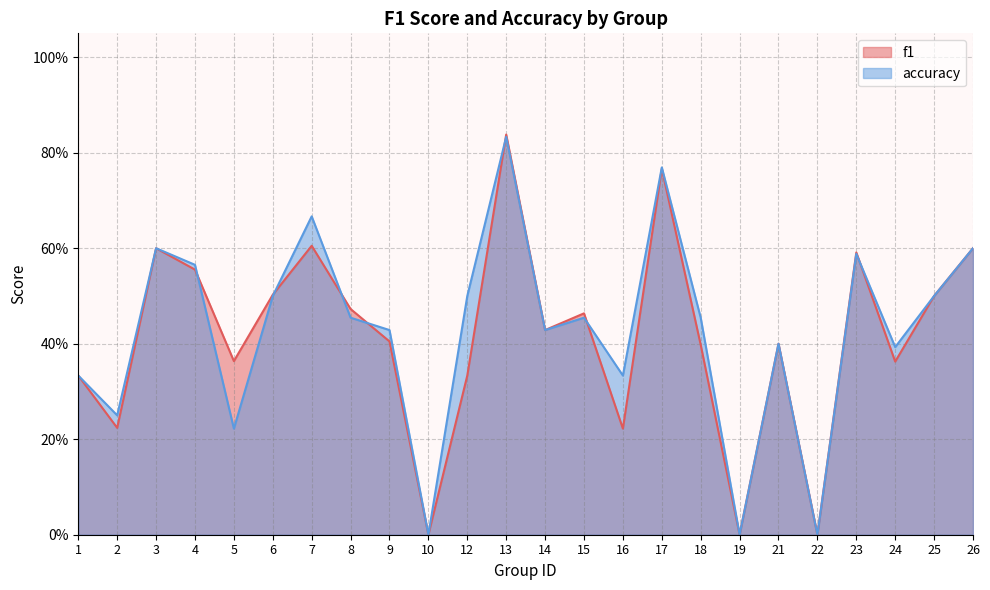

The f1 series shows 0.5 at 18. True or false?

False